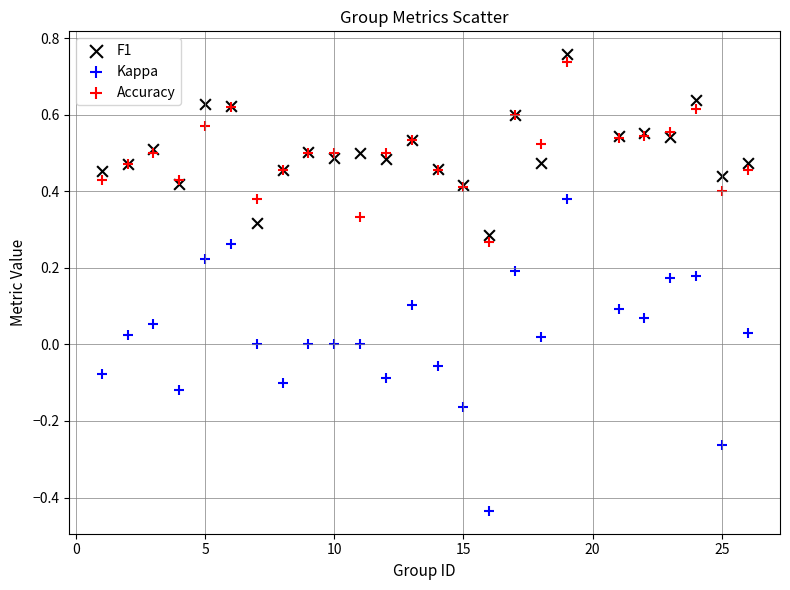

Which series has the widest spread of Y values?

Kappa